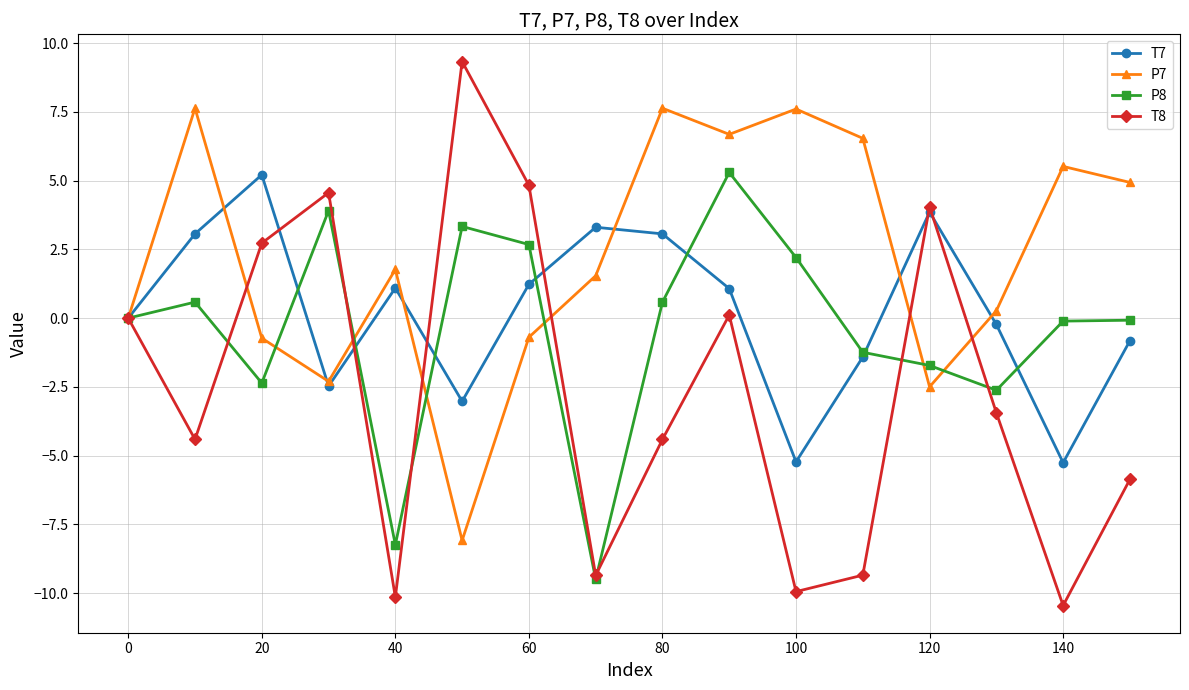

What is the value of the T8 point at the 2nd from the left?

-4.4